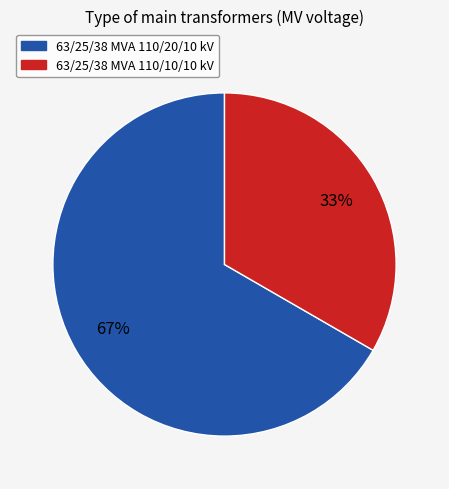

Which has a higher value, 63/25/38 MVA 110/20/10 kV or 63/25/38 MVA 110/10/10 kV?

63/25/38 MVA 110/20/10 kV